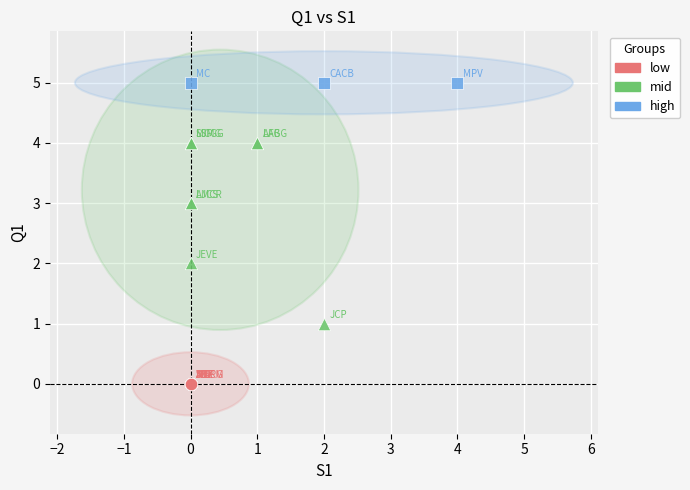

Which series contains the highest Y value?

high